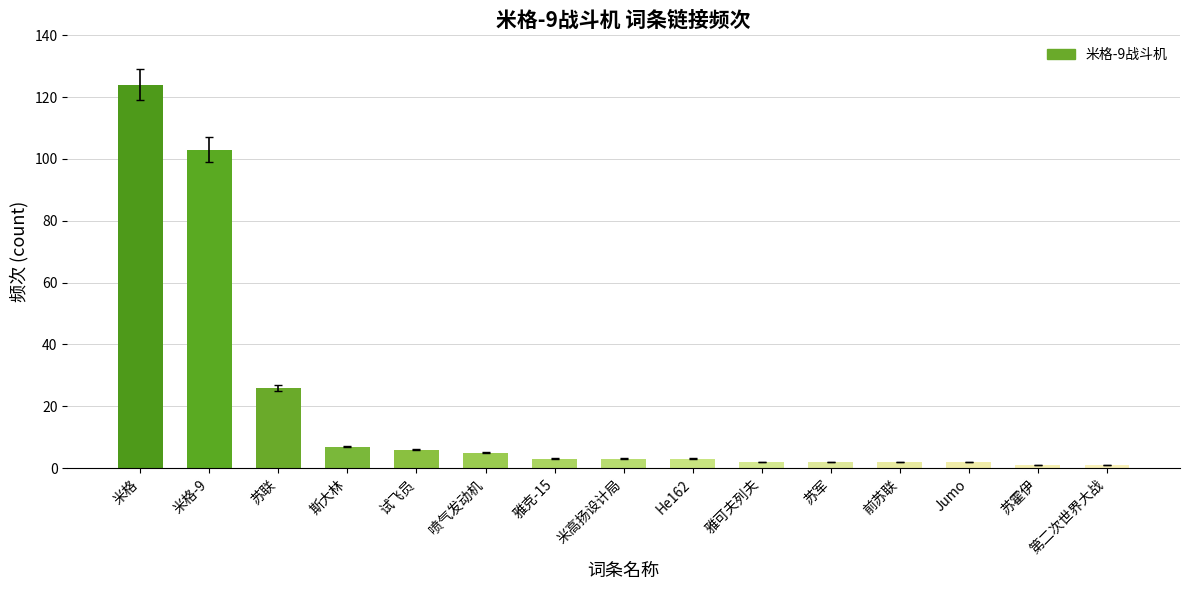

How many data points does each series have?

15